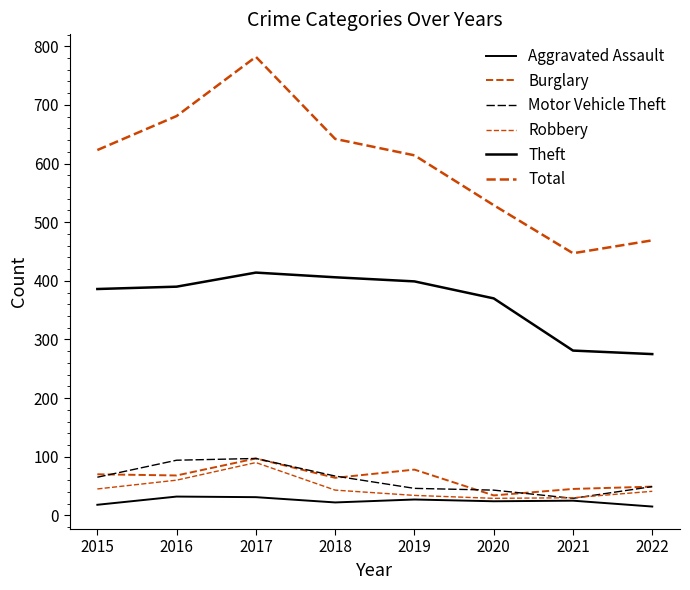

At which category does Theft reach its first local peak?

2017